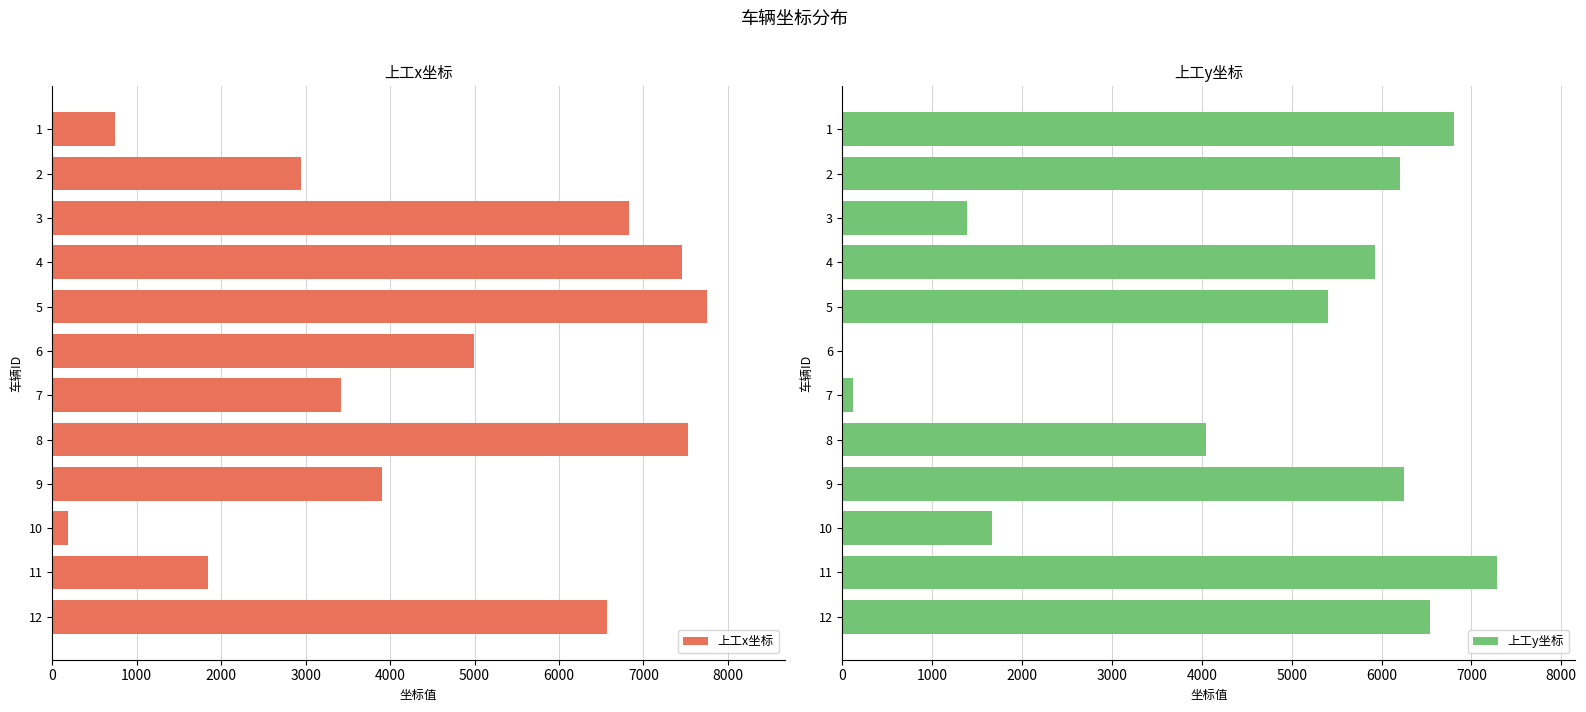

The value of 上工x坐标 at 3 is 6832. True or false?

True